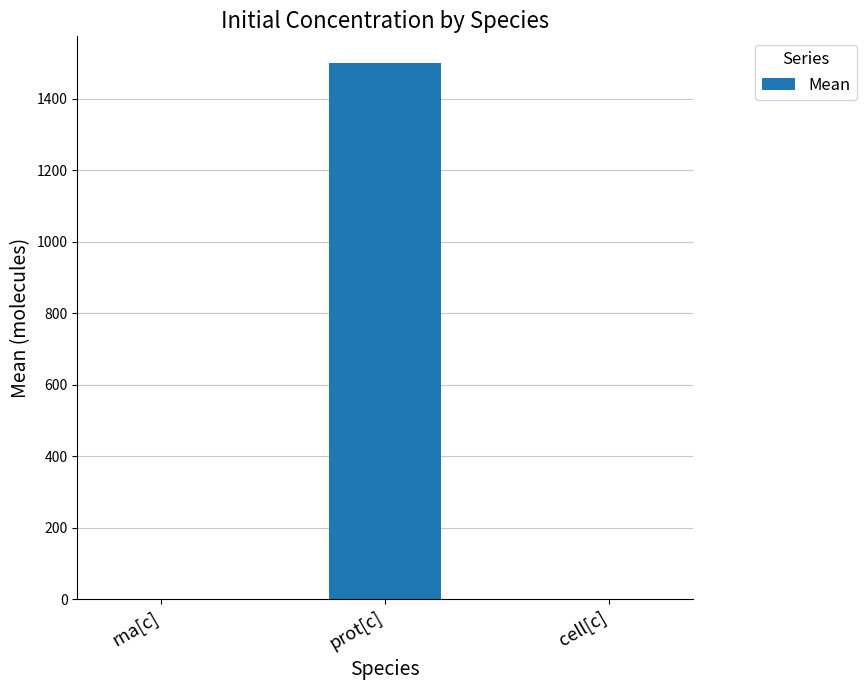

What is the sum of all values?

1503